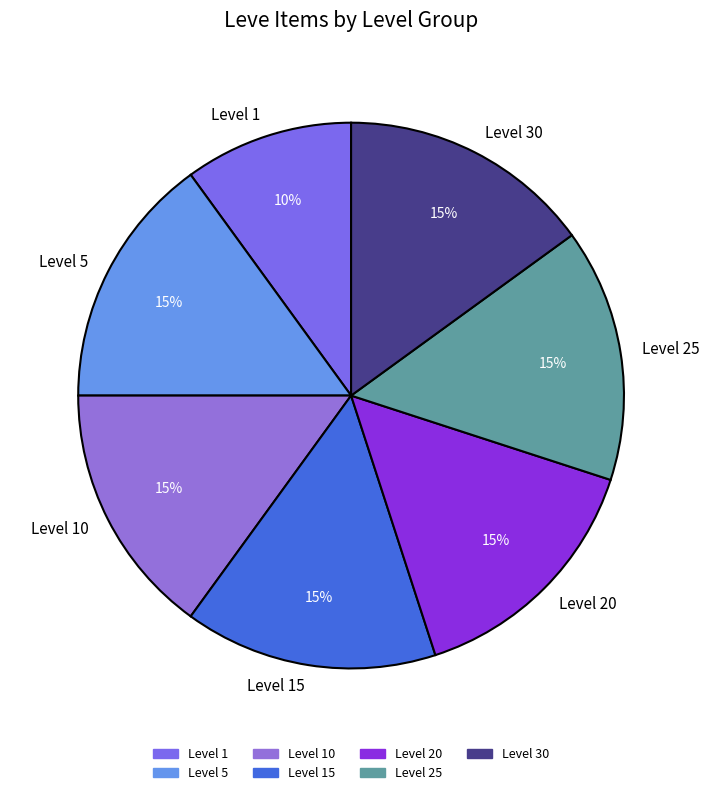

Does Level 30 account for over 50% of the chart?

No